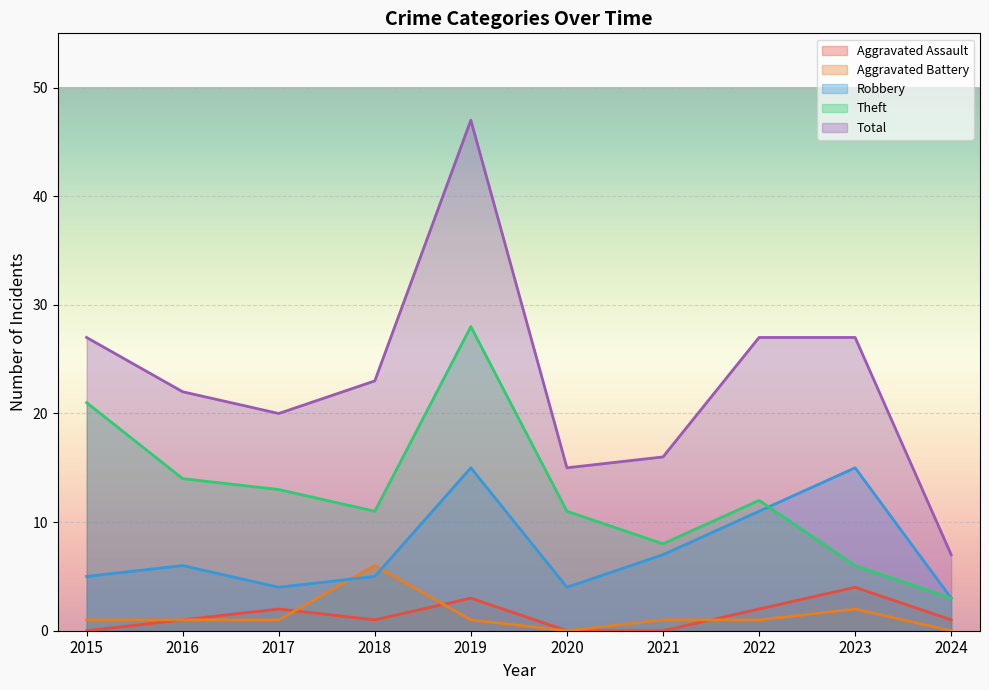

What is the greatest value displayed?

47